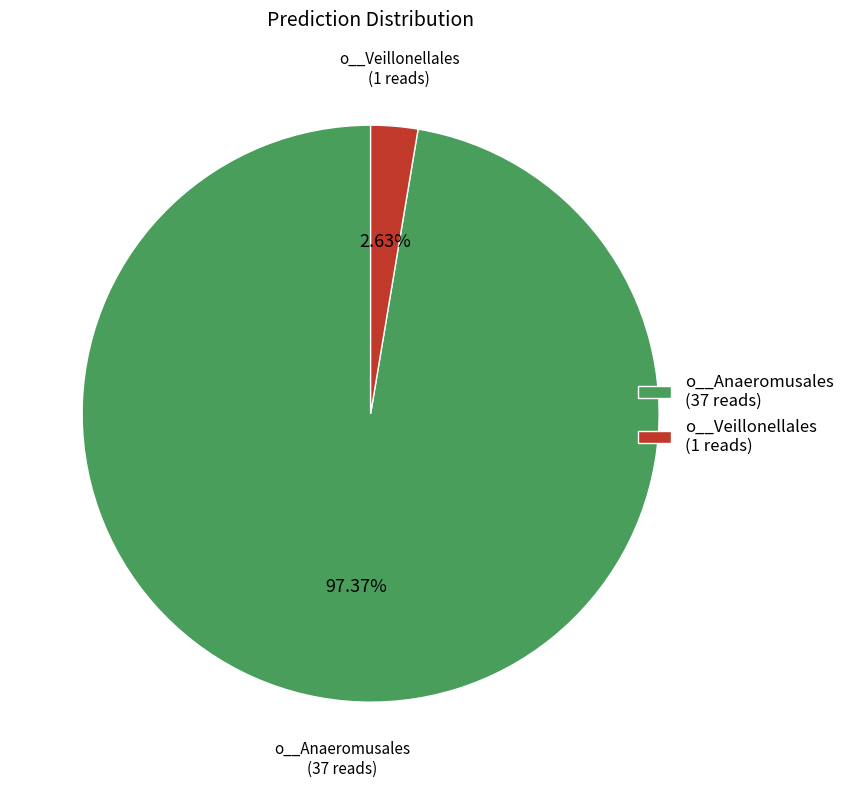

Is the sum of o__Anaeromusales and o__Veillonellales greater than half?

Yes